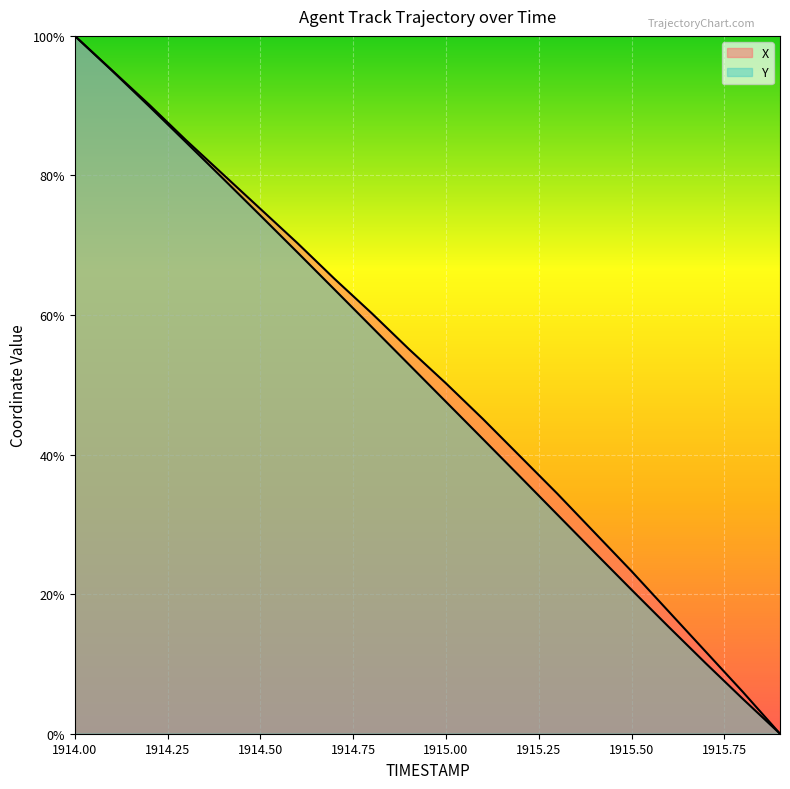

At 1914.2, list the series in order from largest to smallest.

X, Y